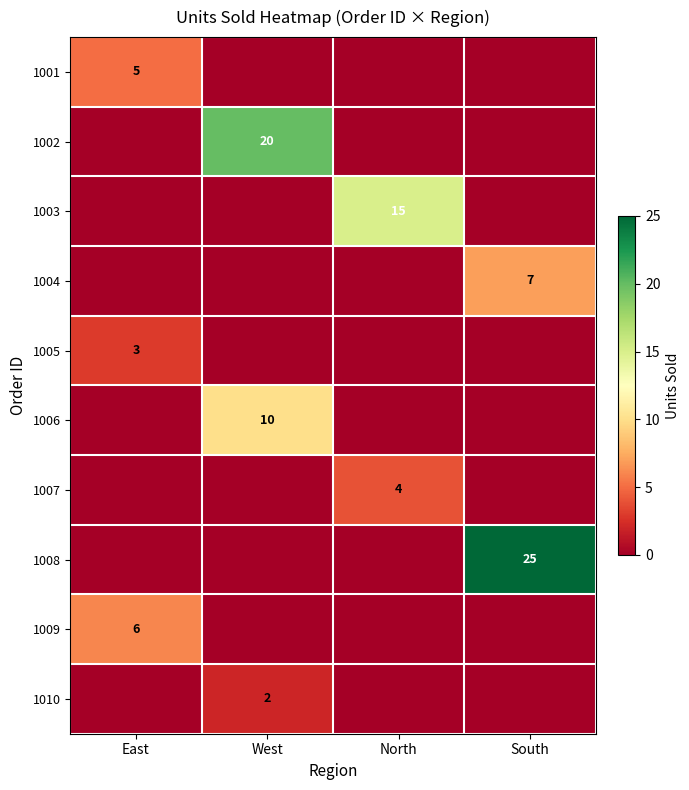

What is the spread (max minus min) of values at South?

25